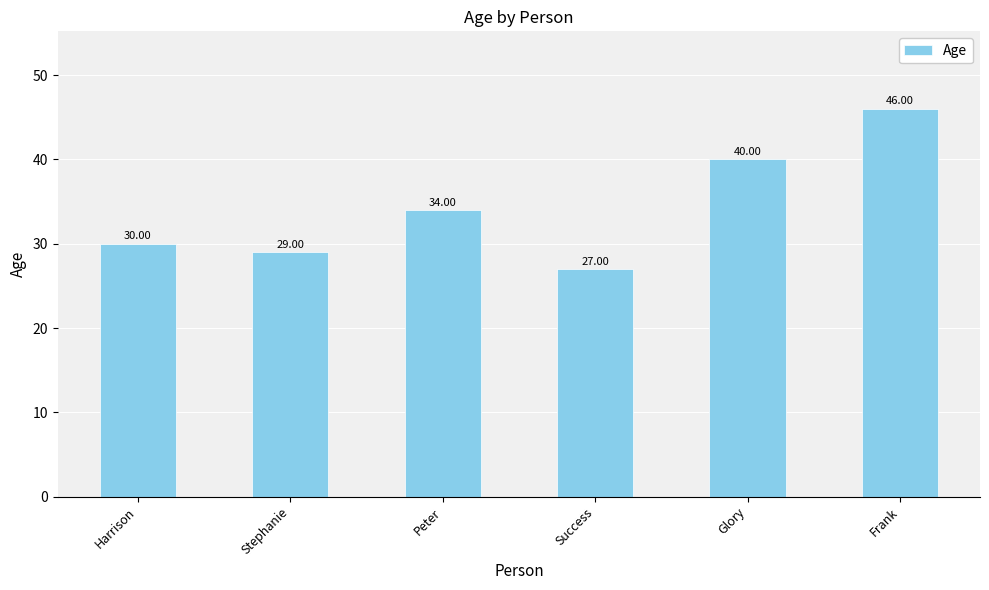

How many categories are shown in the chart?

6